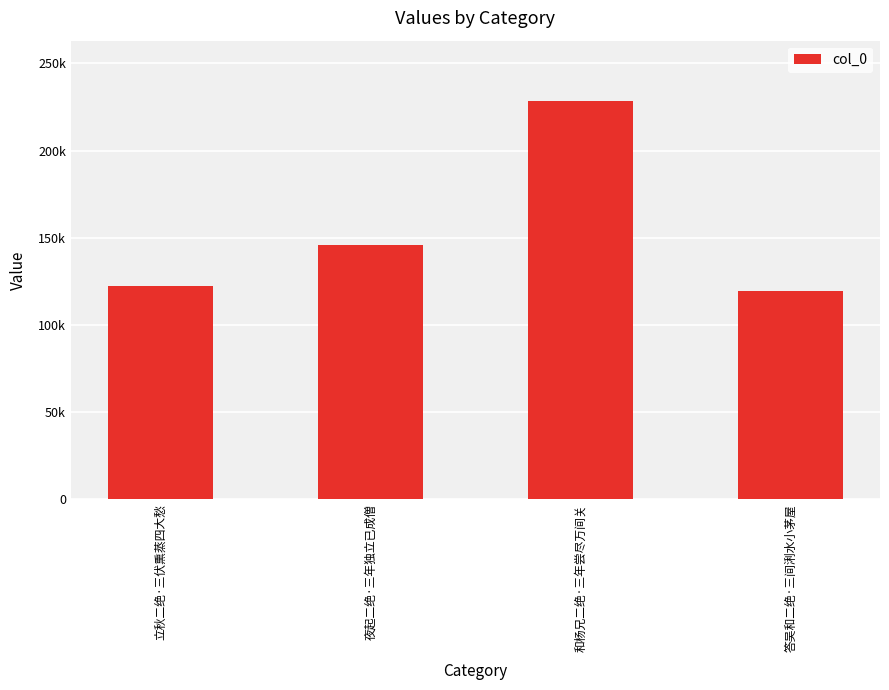

What is the change in value from 立秋二绝·三伏熏蒸四大愁 to 答吴和二绝·三间浰水小茅屋?

-2934